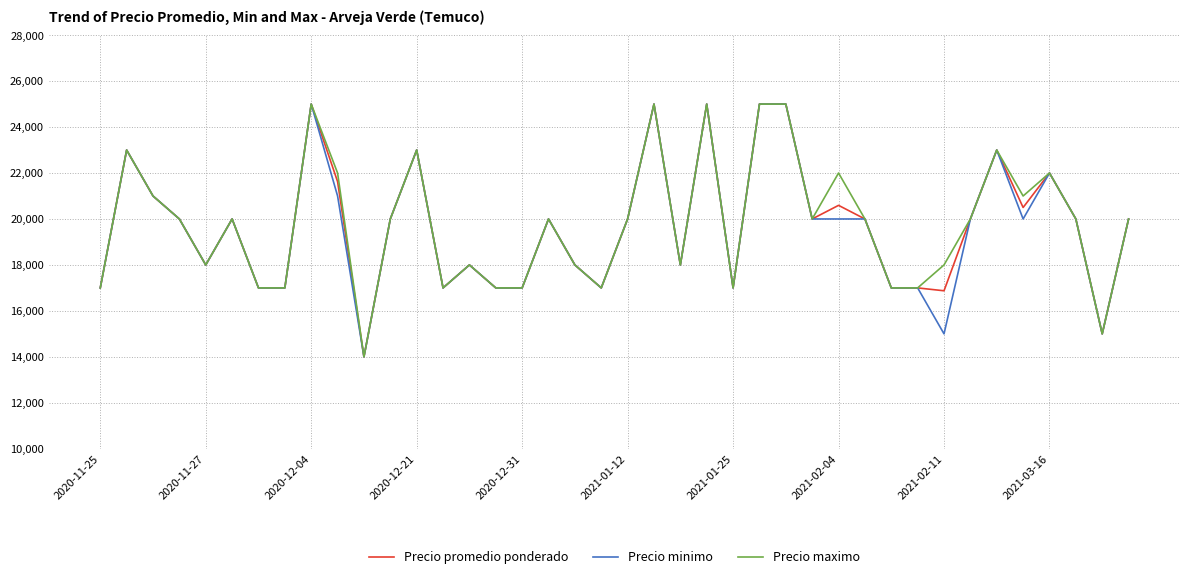

How many lines are shown in the chart?

3